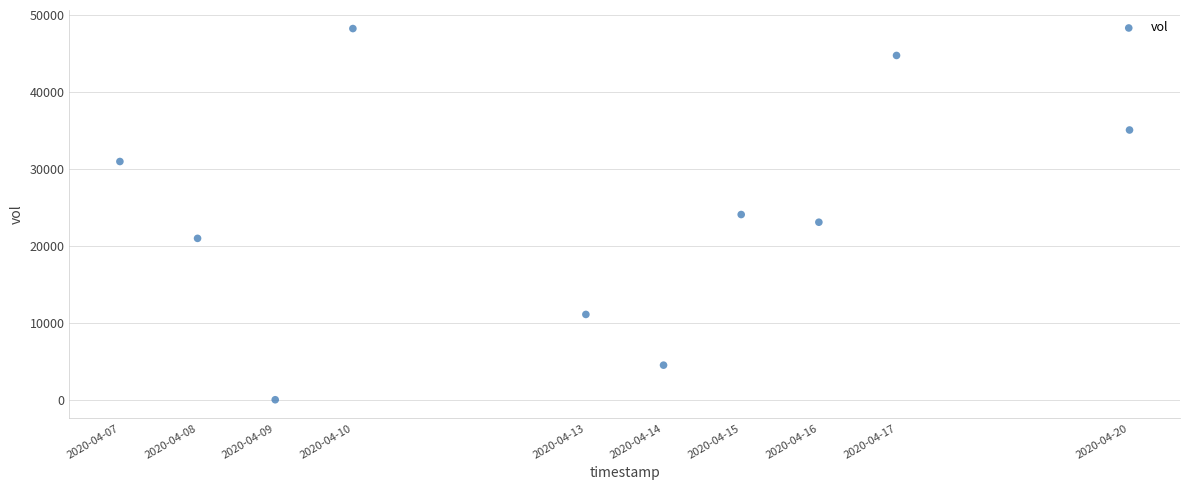

What is the average Y value?

24300